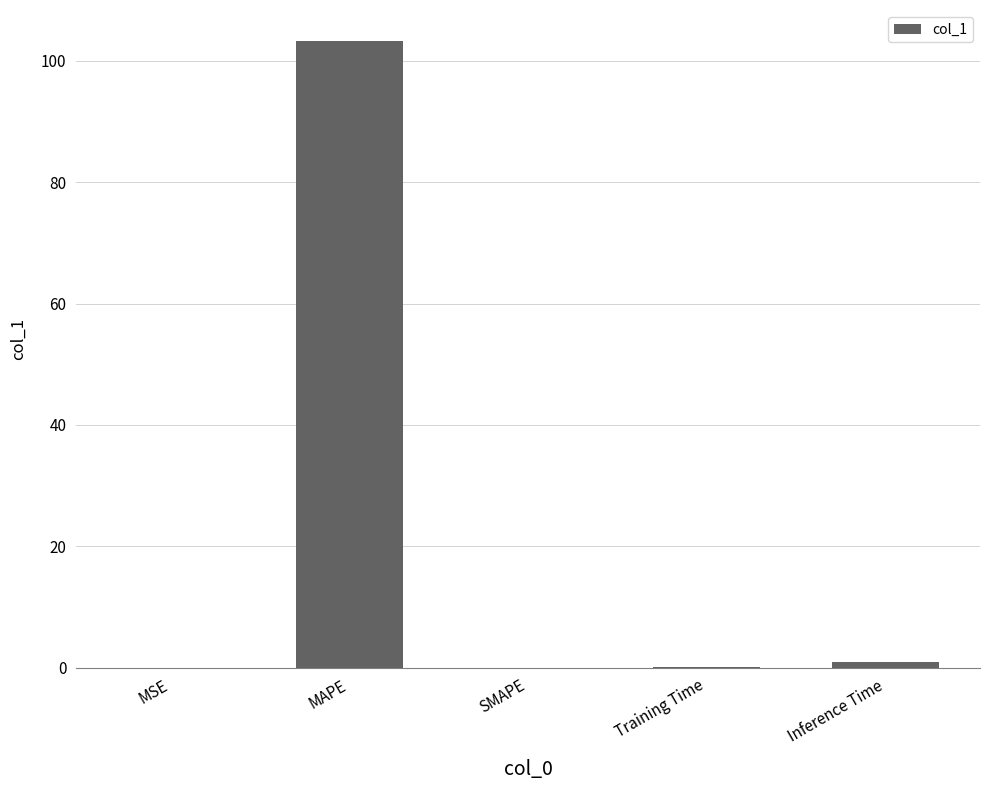

Which label corresponds to the largest value in the chart?

MAPE